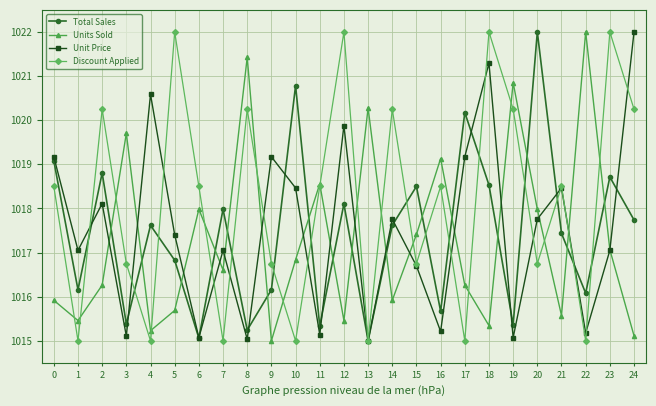

At which label is Total Sales closest to 1018?

7